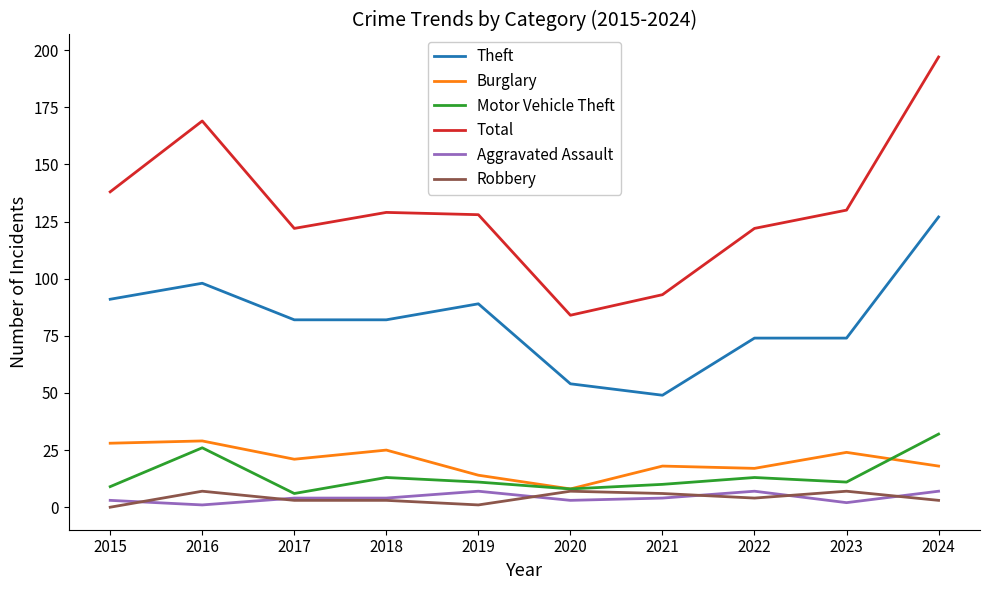

What is the sum of all Total values?

1312